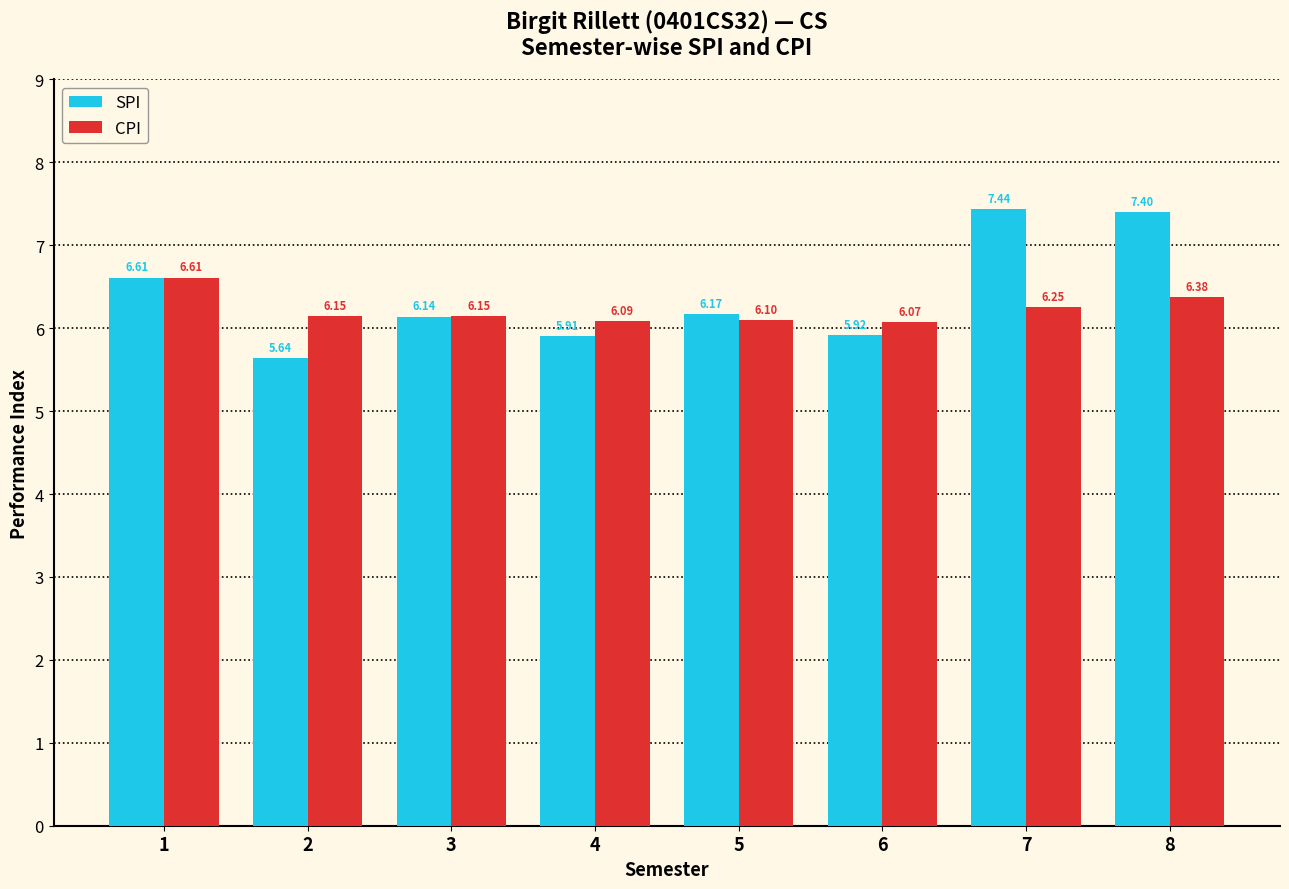

At which label is SPI closest to 6?

6